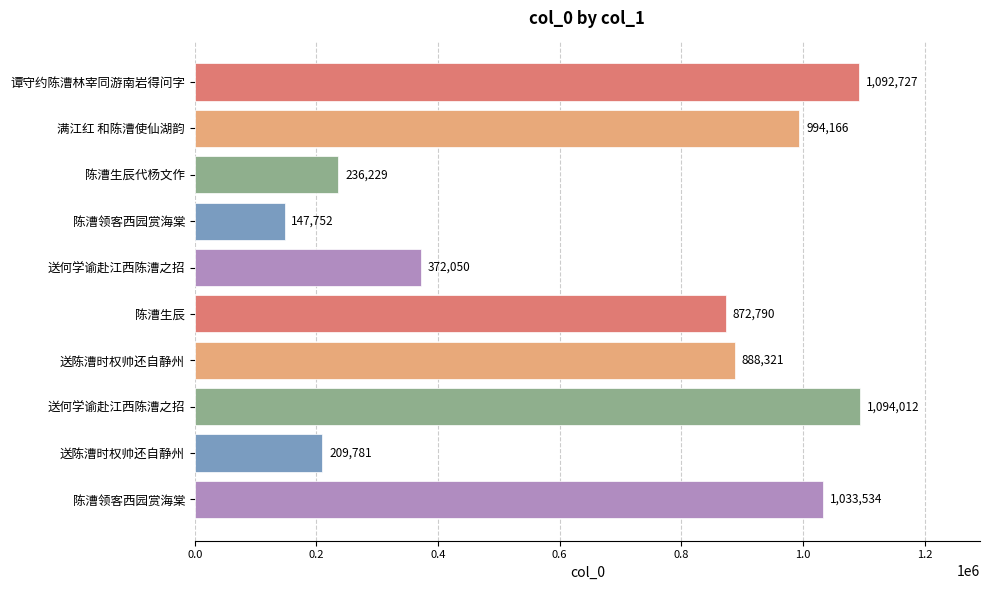

How many values are below 888321?

5